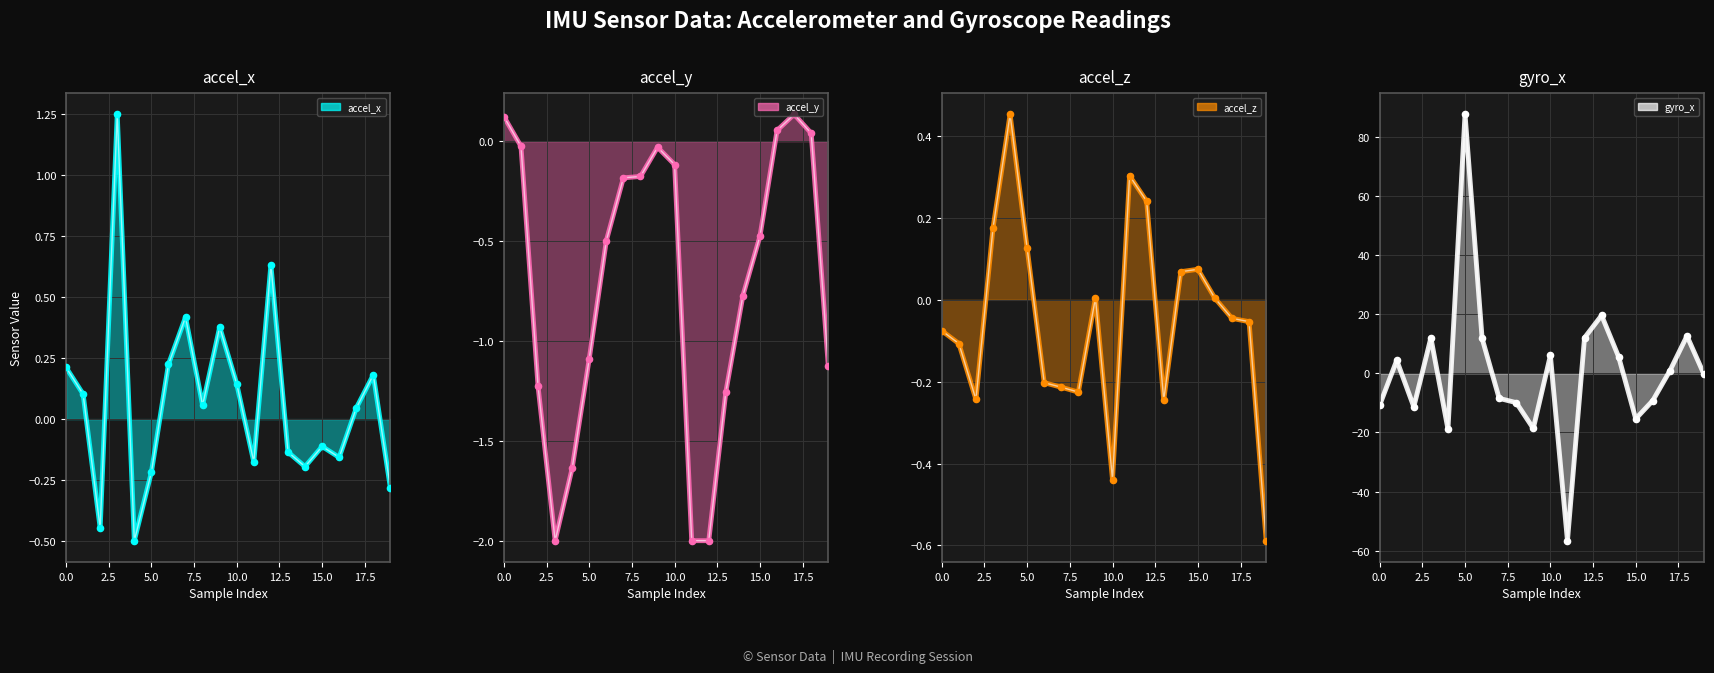

What are all the series names shown in the legend?

accel_x, accel_y, accel_z, gyro_x